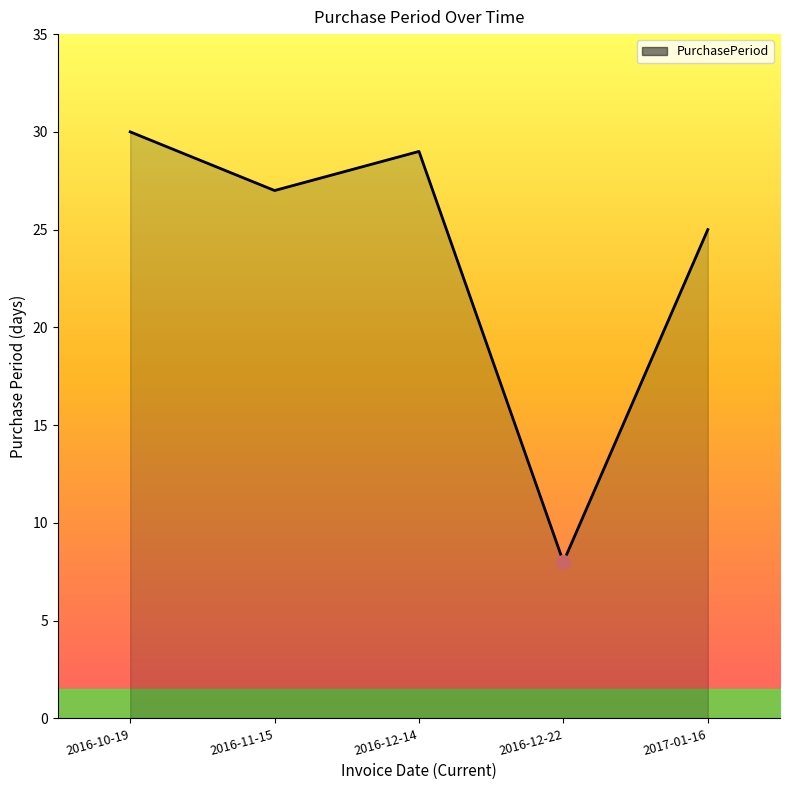

True or false: there are more than 1 points higher than both neighbors.

False